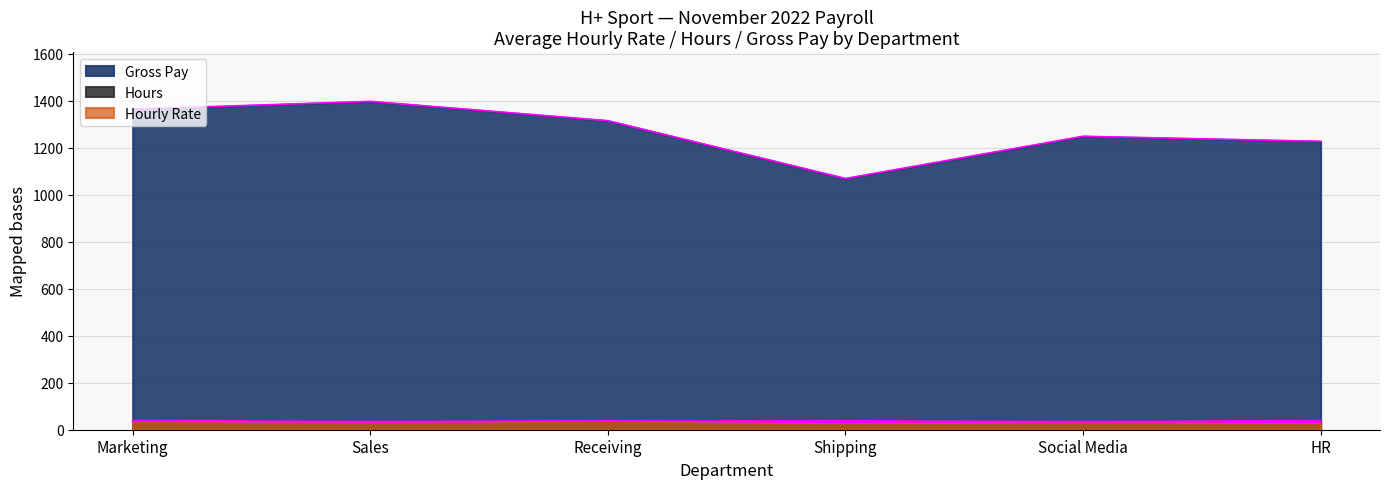

True or false: Hours has a value of 11.9 at 6.

False